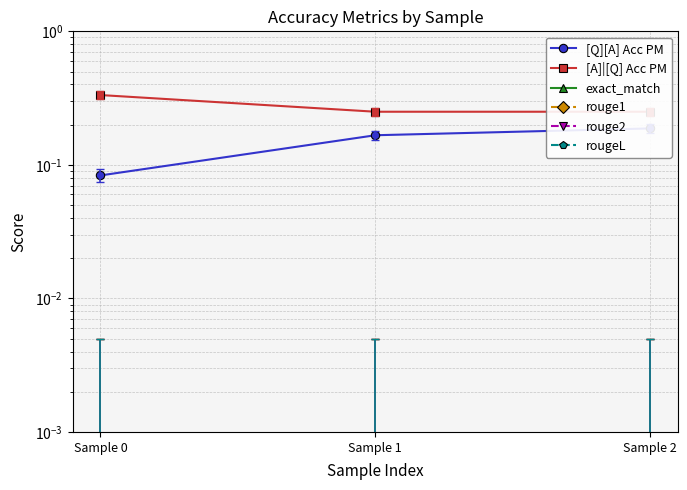

List the labels in order of exact_match value, smallest first.

Sample 0, Sample 1, Sample 2